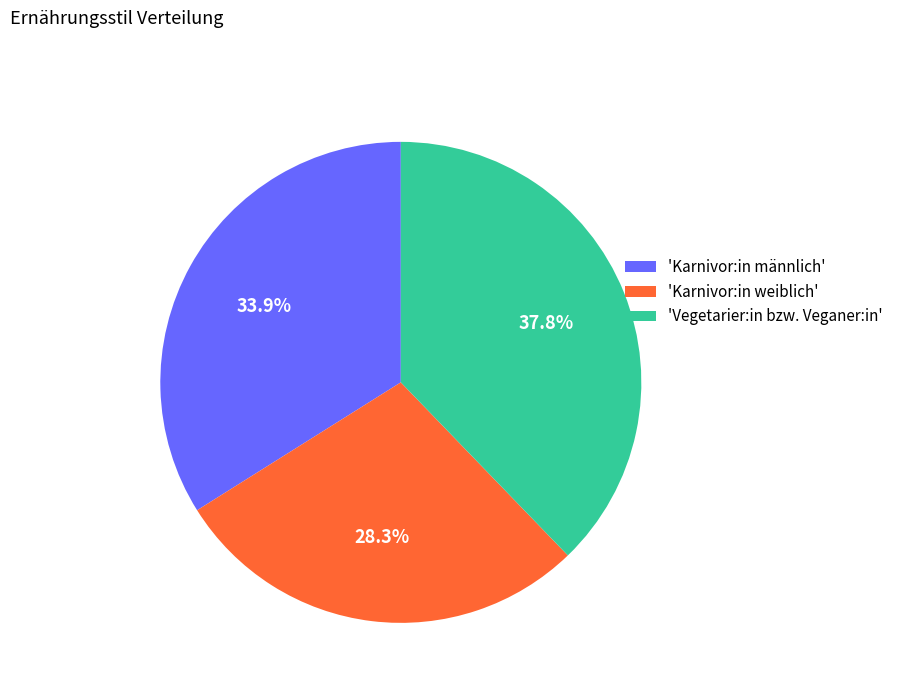

Is there a majority slice in this chart?

No